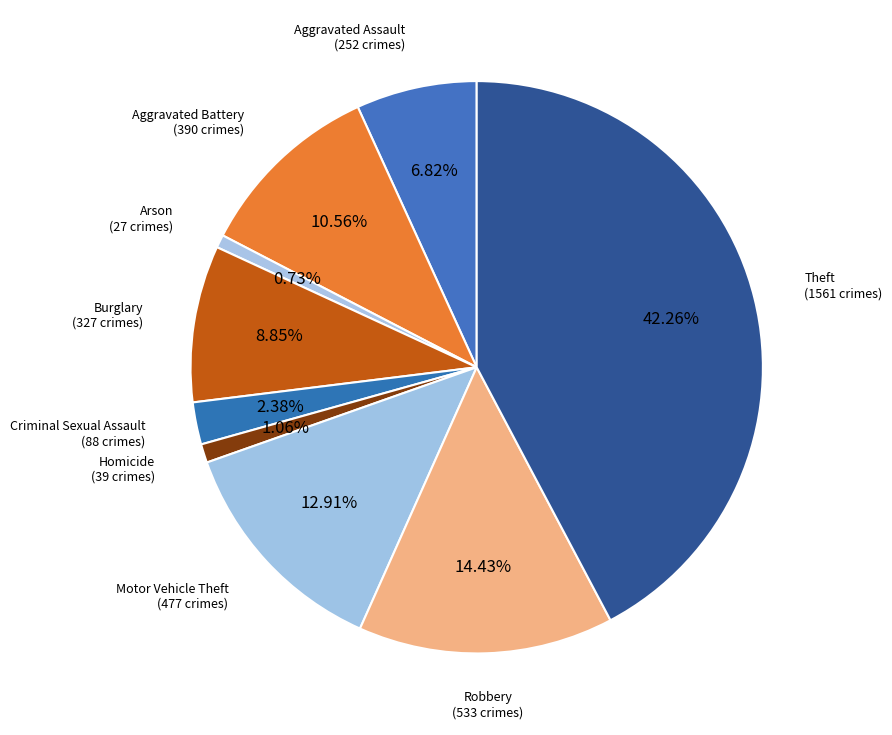

The Aggravated Battery slice represents 4% of the pie. True or false?

False